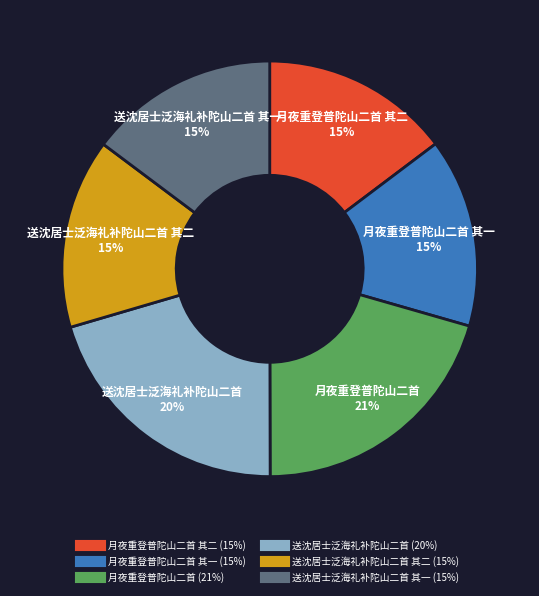

Is there a majority slice in this chart?

No